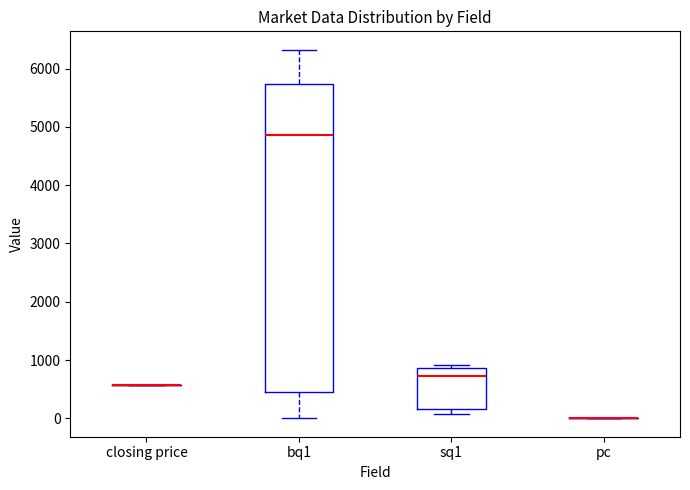

Reading left to right, read every box against the y-axis: the position of its median line, the range the box covers, and the ends of its whiskers. The values are not printed on the chart, so give them approximately, as read against the axis.

closing price: box collapsed to a line at 600, whiskers 600 to 600
bq1: median 4900, box 400 to 5700, whiskers 0 to 6300
sq1: median 700, box 200 to 900, whiskers 100 to 900 (just above the box's upper edge)
pc: box collapsed to a line at 0, whiskers 0 to 0